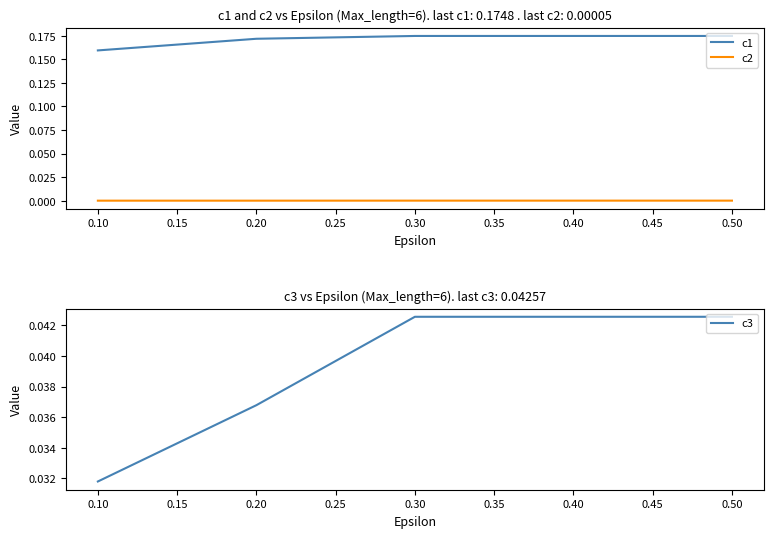

True or false: c2 and c1 cross at least once.

False